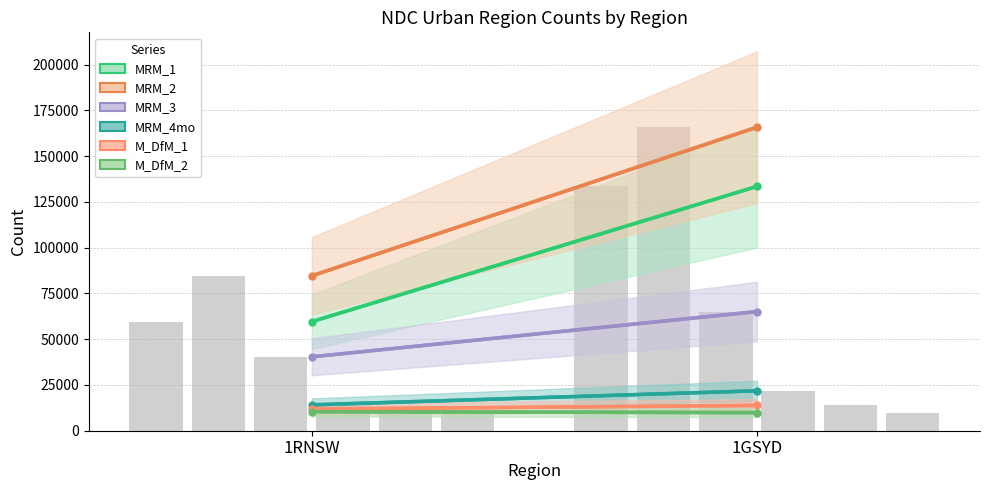

Reading right to left, list all the values displayed in this chart.

MRM_1: 133464	59598
MRM_2: 165812	84614
MRM_3: 65080	40382
MRM_4mo: 21816	14129
M_DfM_1: 13827	11840
M_DfM_2: 9895	10406